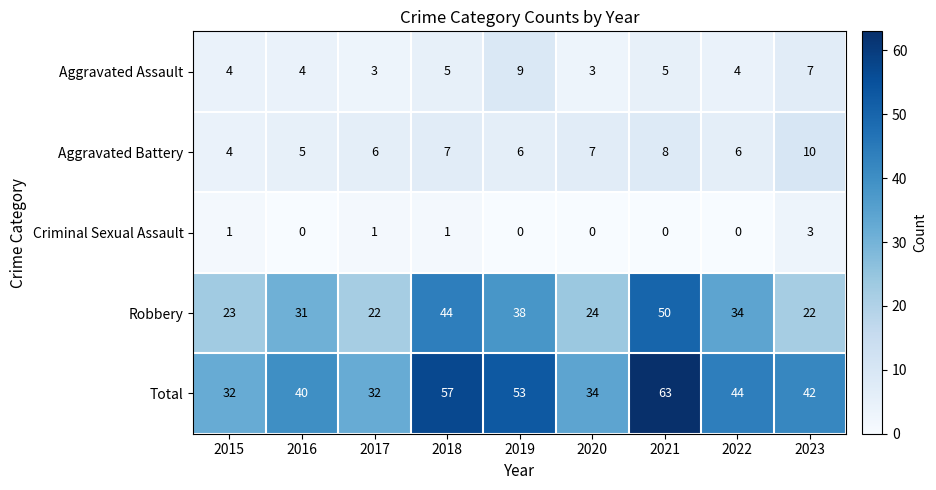

What is the difference between the maximum and second lowest values in the Aggravated Battery series?

5